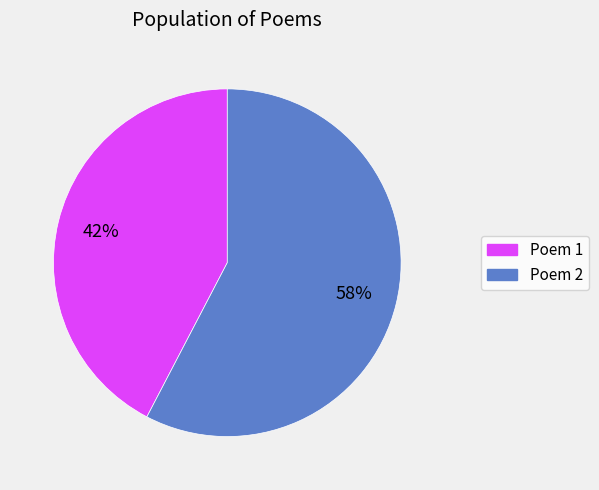

Rank the categories by value from highest to lowest.

Poem 2, Poem 1